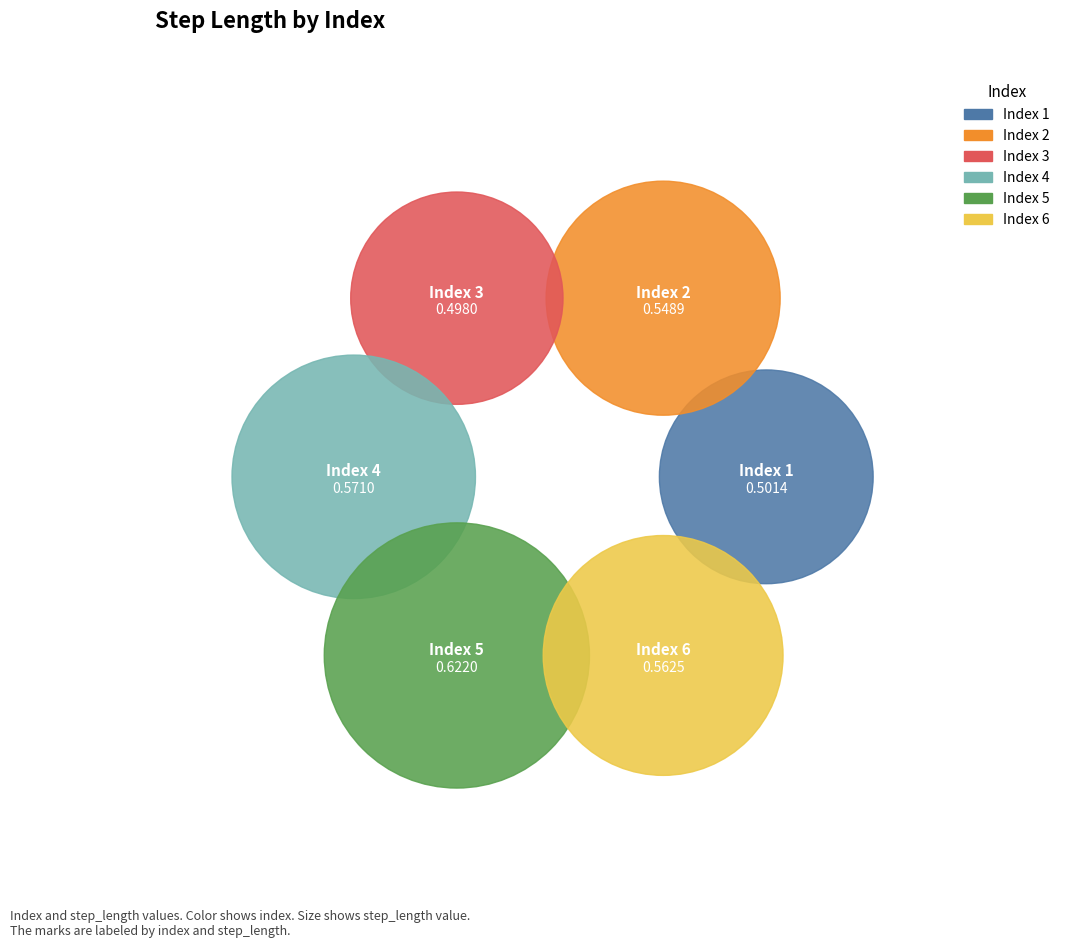

Which slice is the smallest?

3